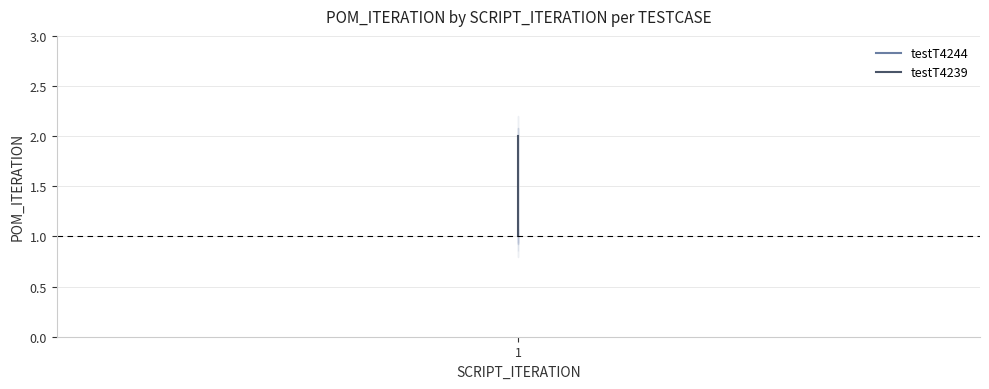

What is the approximate value at 1?

2